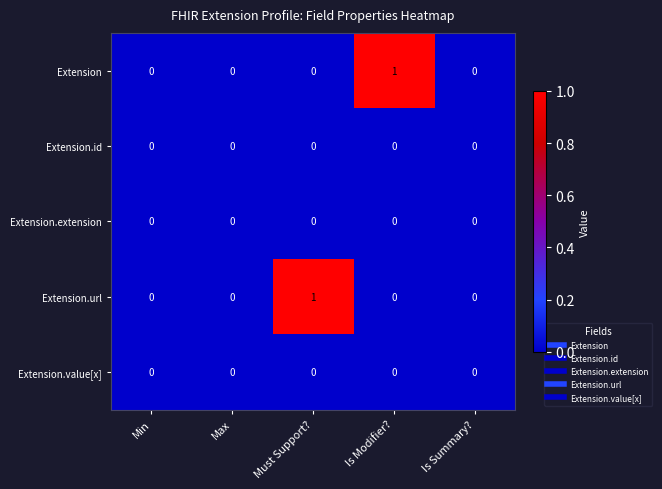

Is it true that Extension.value[x] equals 0 at Min?

True